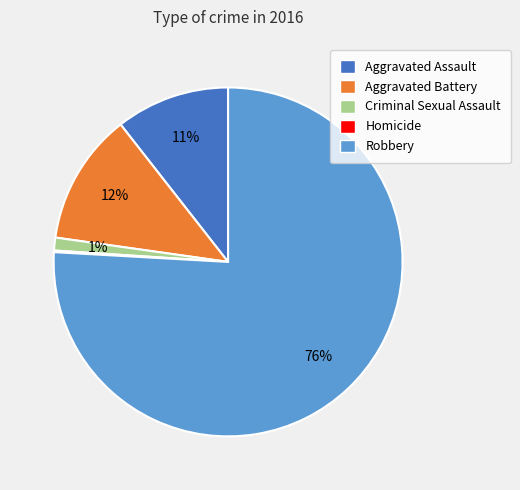

Between Criminal Sexual Assault and Aggravated Assault, which is larger?

Aggravated Assault